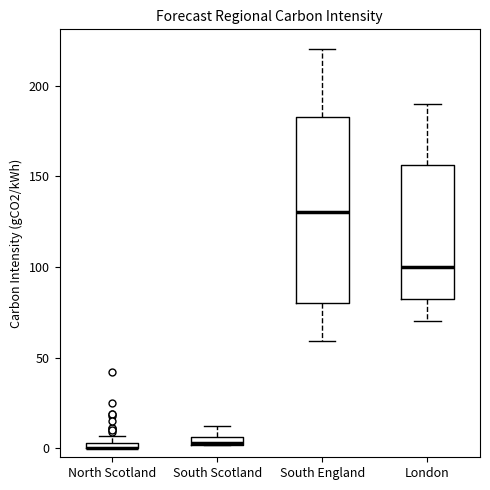

Which box is the tallest, from its lower edge to its upper edge?

South England